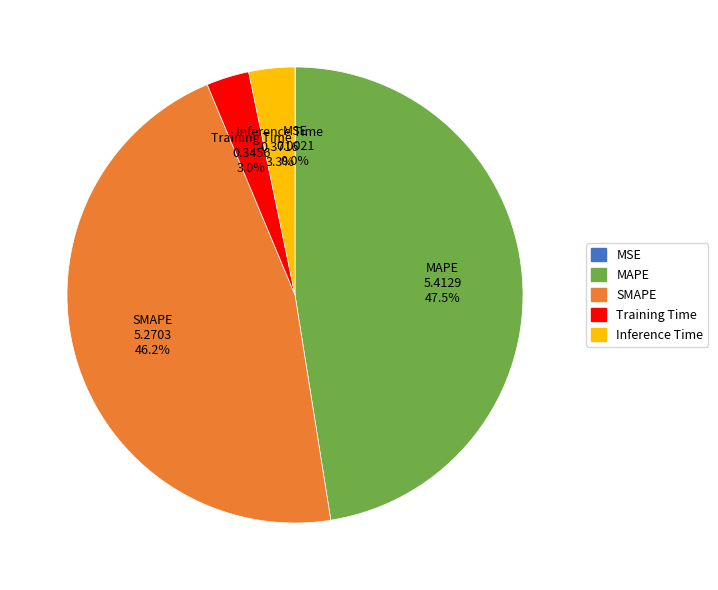

How much of the chart is everything except MAPE?

52.5%